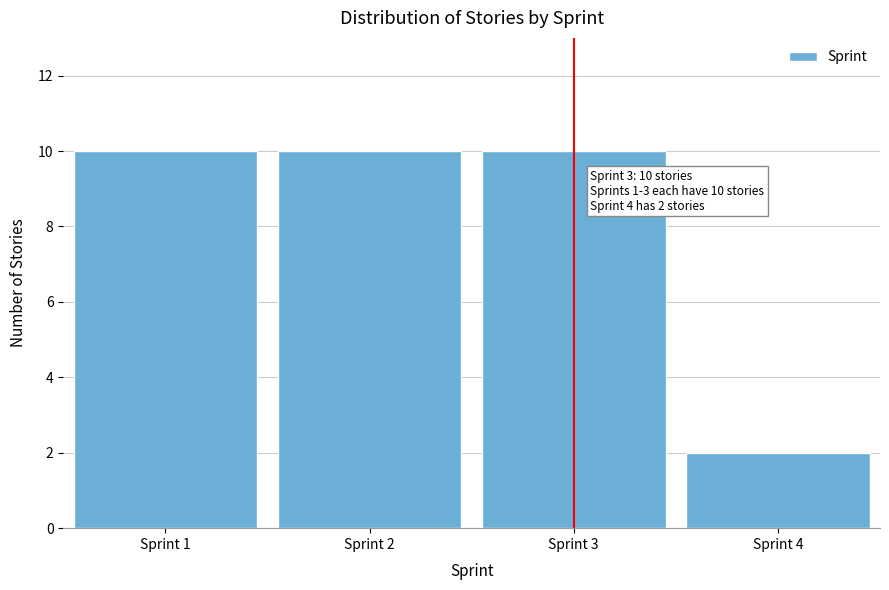

Reading right to left, list all the values displayed in this chart.

Sprint 4=2	Sprint 3=10	Sprint 2=10	Sprint 1=10